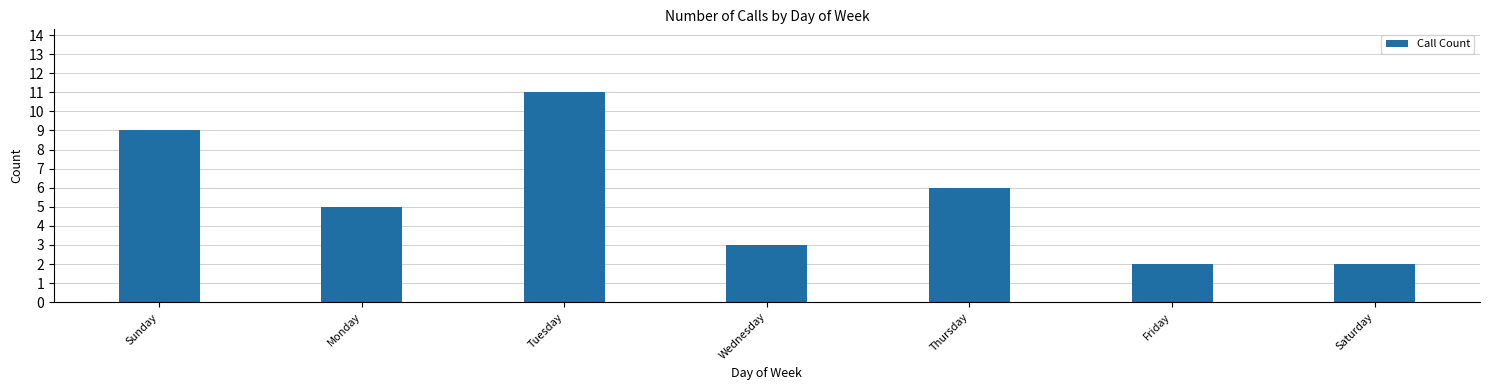

What is the label of the 6th bar from the right?

Monday